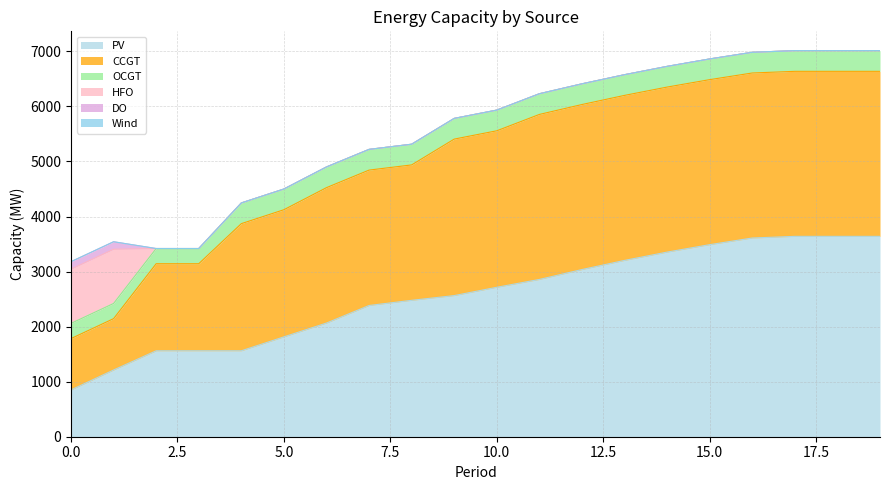

True or false: HFO and Wind cross at least once.

False